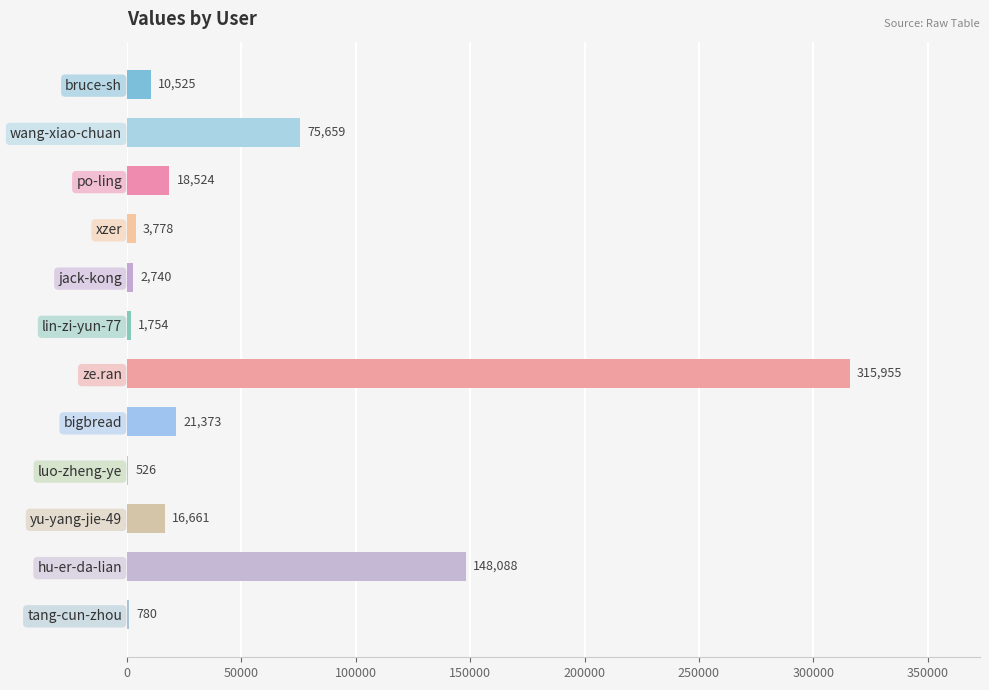

True or false: the data shows 148088 at hu-er-da-lian.

True